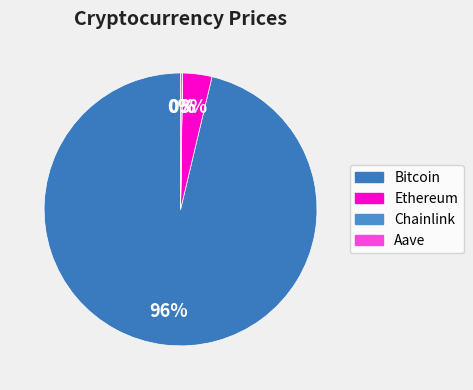

To the nearest percent, what is the combined percentage of Bitcoin and Ethereum?

100%